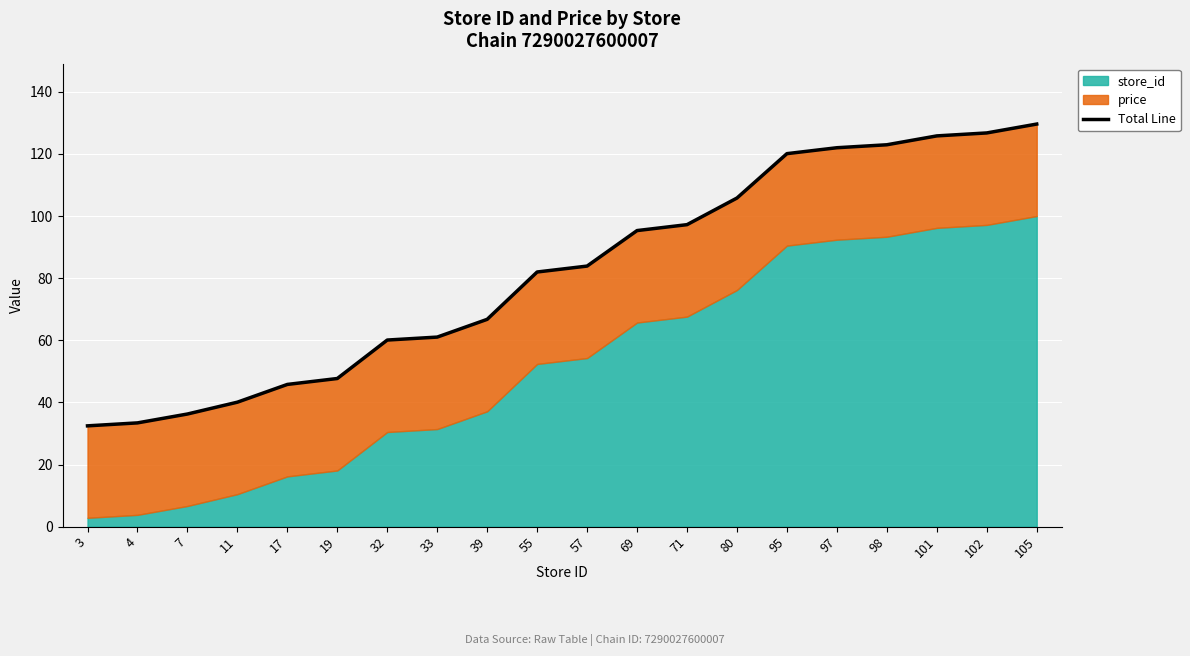

At which category does the chart reach its peak across all series?

105